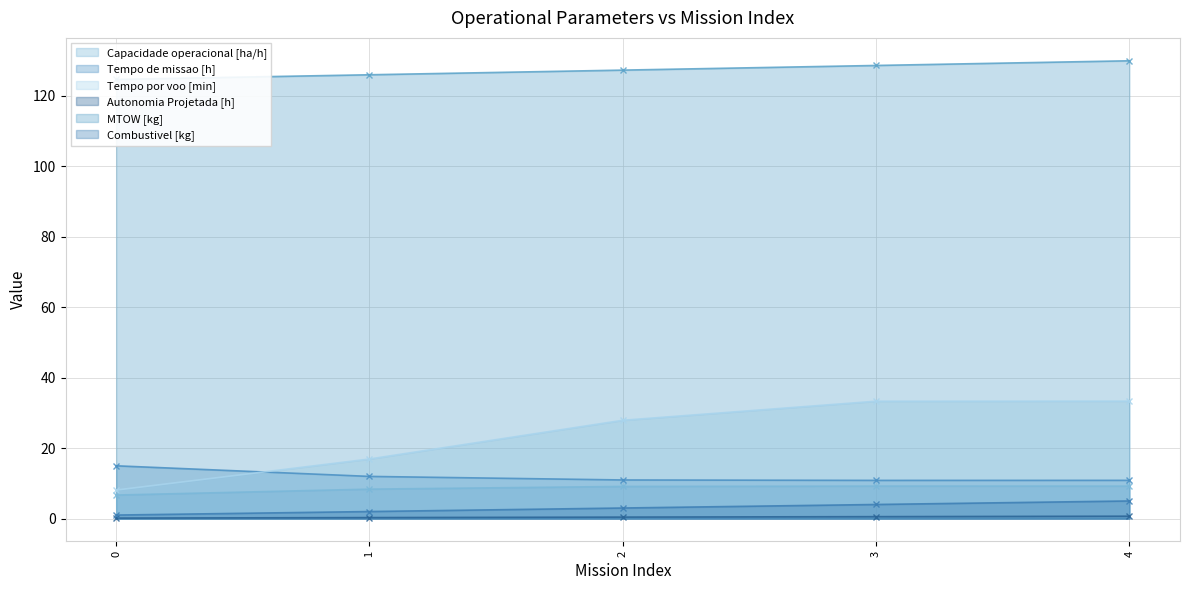

What is the difference between the maximum and second lowest values in the Autonomia Projetada [h] series?

0.4